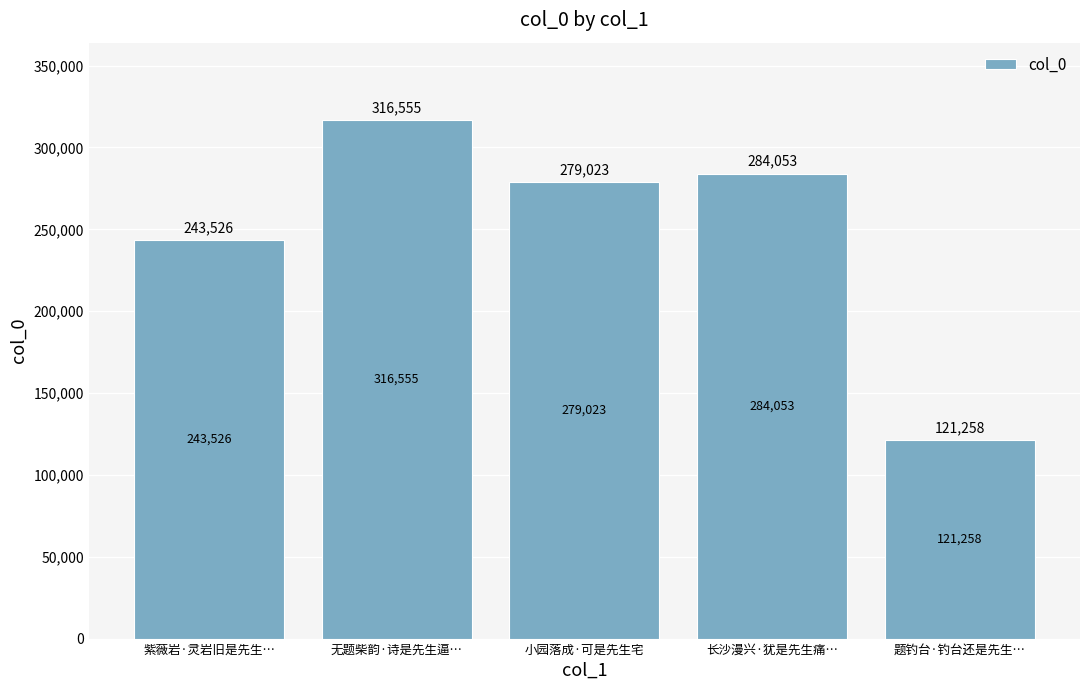

Reading left to right, extract all data points from this chart.

243526	316555	279023	284053	121258